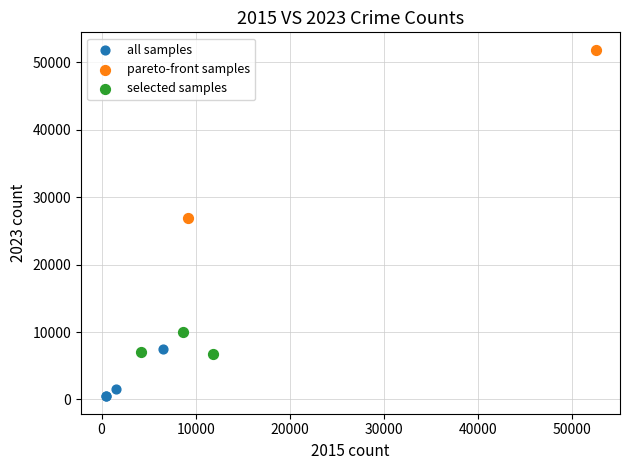

What are all the series names shown in the legend?

all samples, pareto-front samples, selected samples